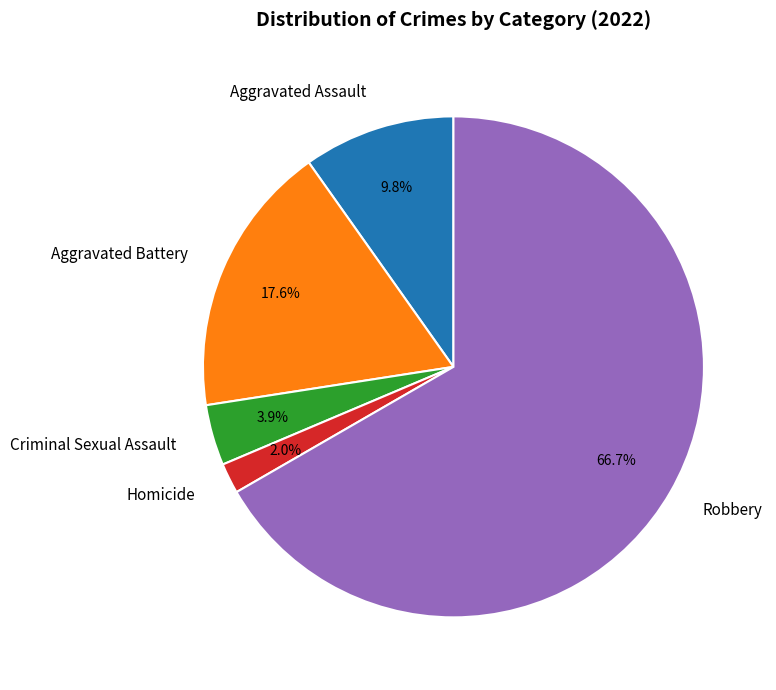

What is the smallest slice in the pie chart?

Homicide